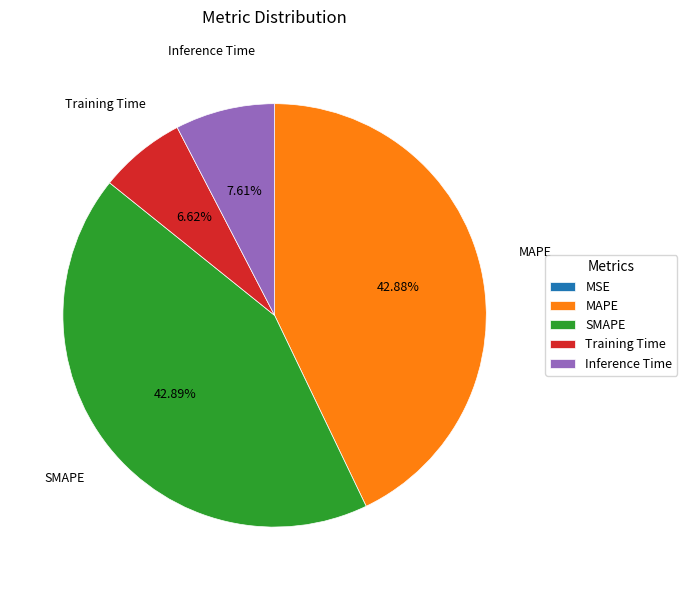

Do SMAPE and Inference Time together represent more than half of the pie?

Yes